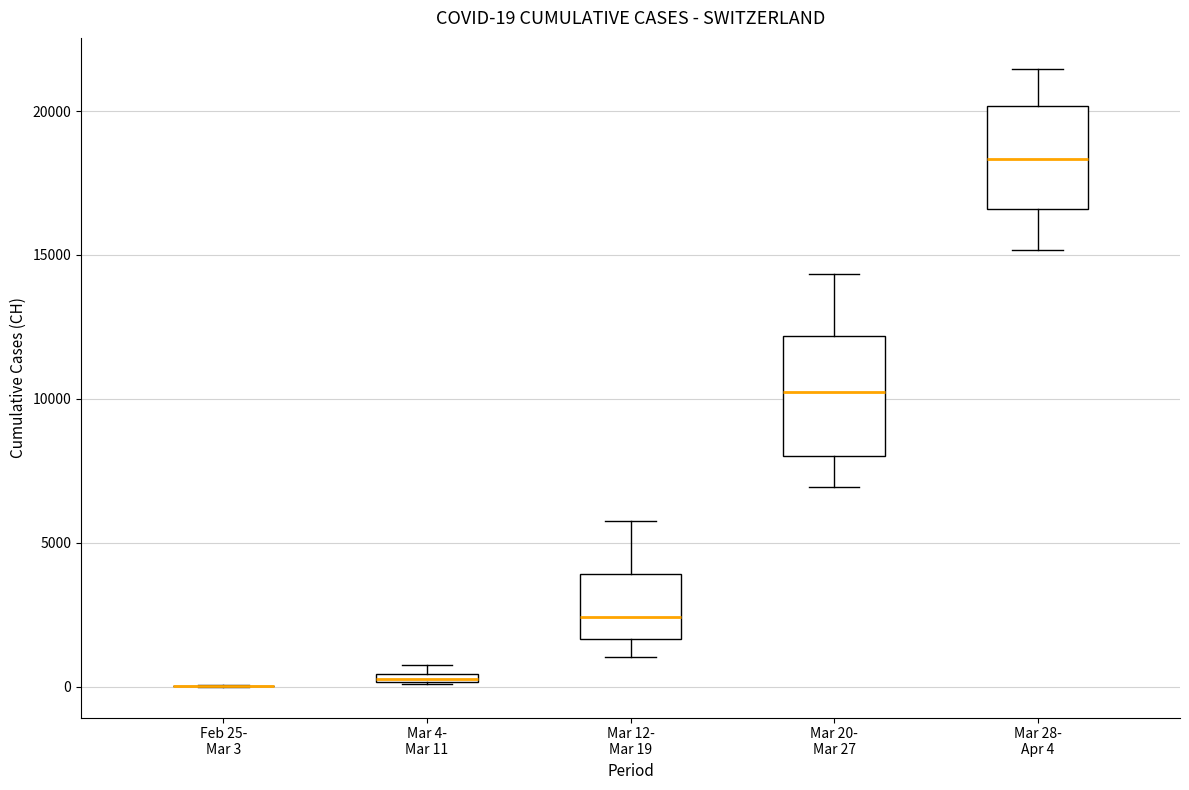

Which box is the tallest, from its lower edge to its upper edge?

Mar 20- Mar 27